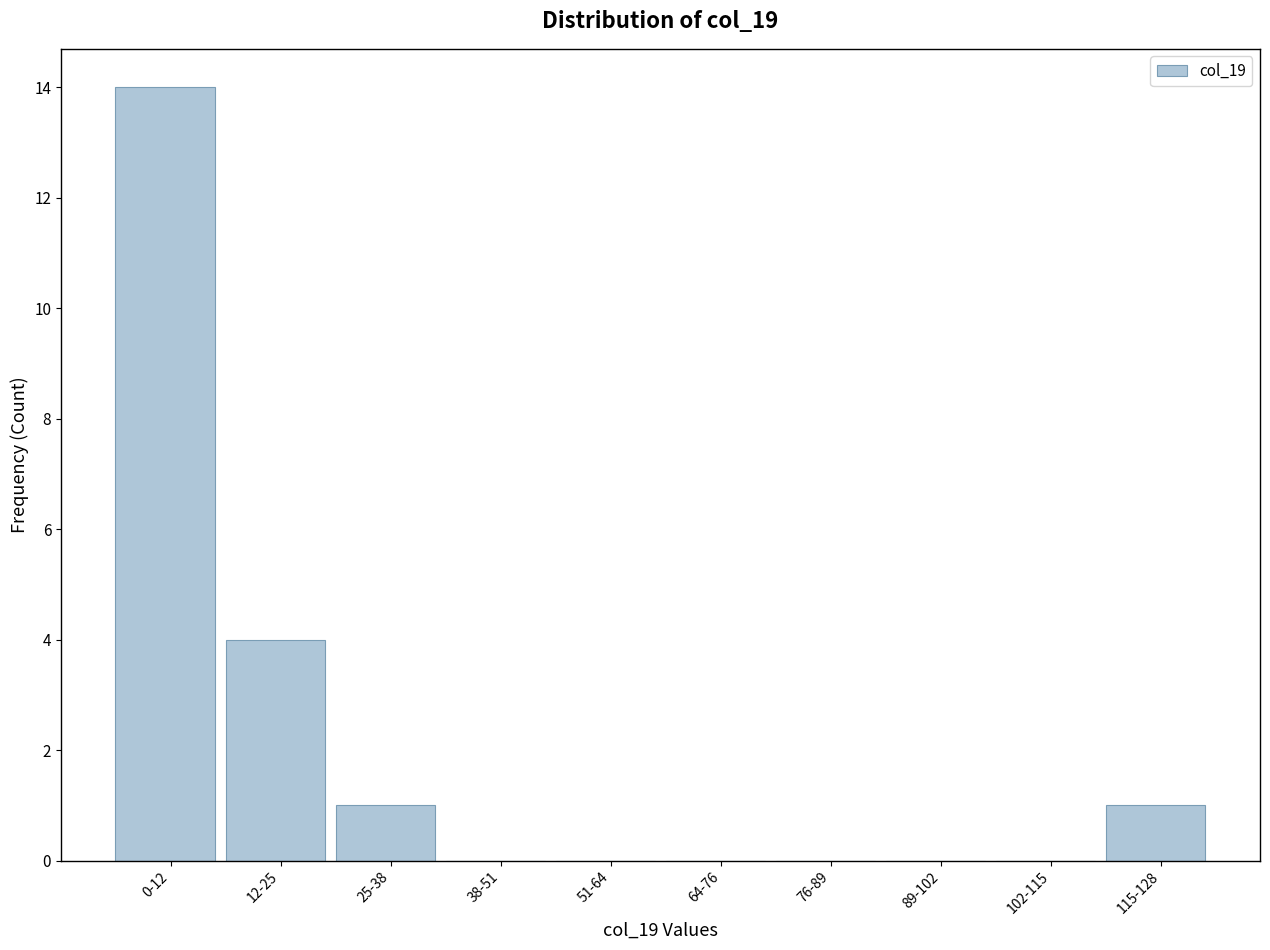

Reading right to left, transcribe all the data shown in this chart.

115-128=1	102-115=0	89-102=0	76-89=0	64-76=0	51-64=0	38-51=0	25-38=1	12-25=4	0-12=14